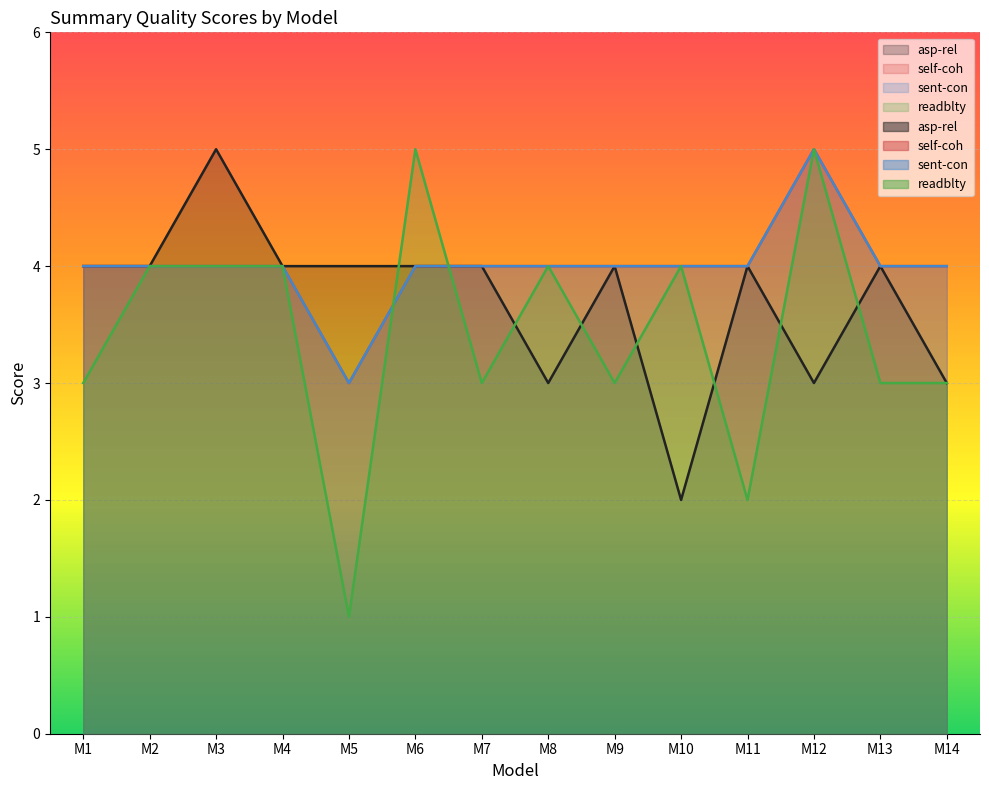

At which label does self-coh first exceed 4?

M12